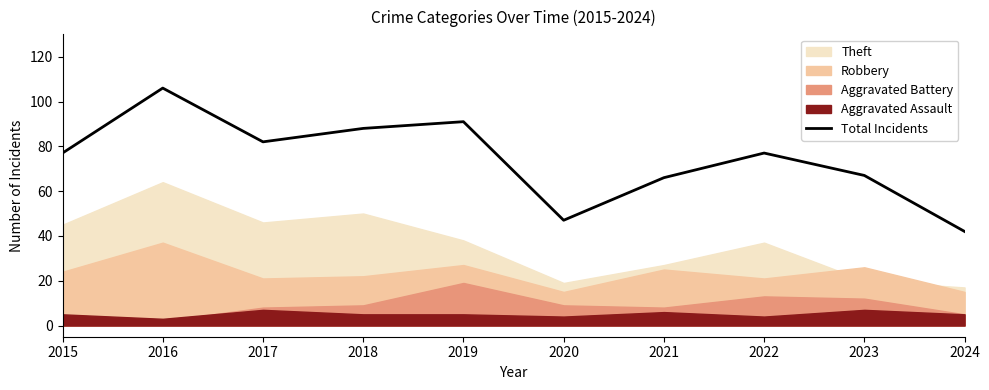

What is the minimum value shown in the chart?

42